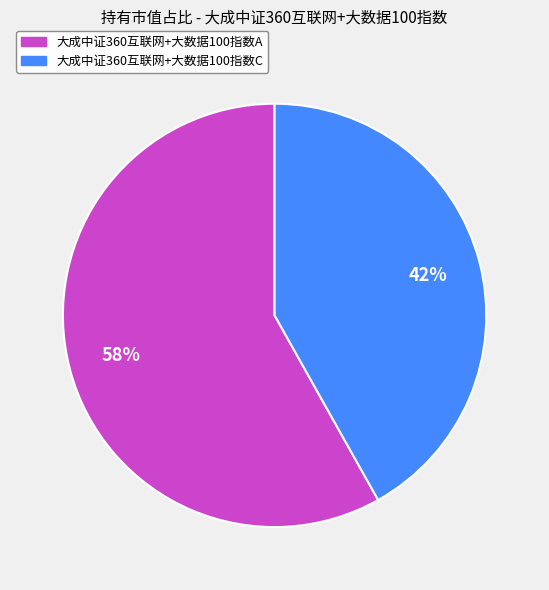

To the nearest percent, what is the difference between the 大成中证360互联网+大数据100指数A and 大成中证360互联网+大数据100指数C slice percentages?

16%